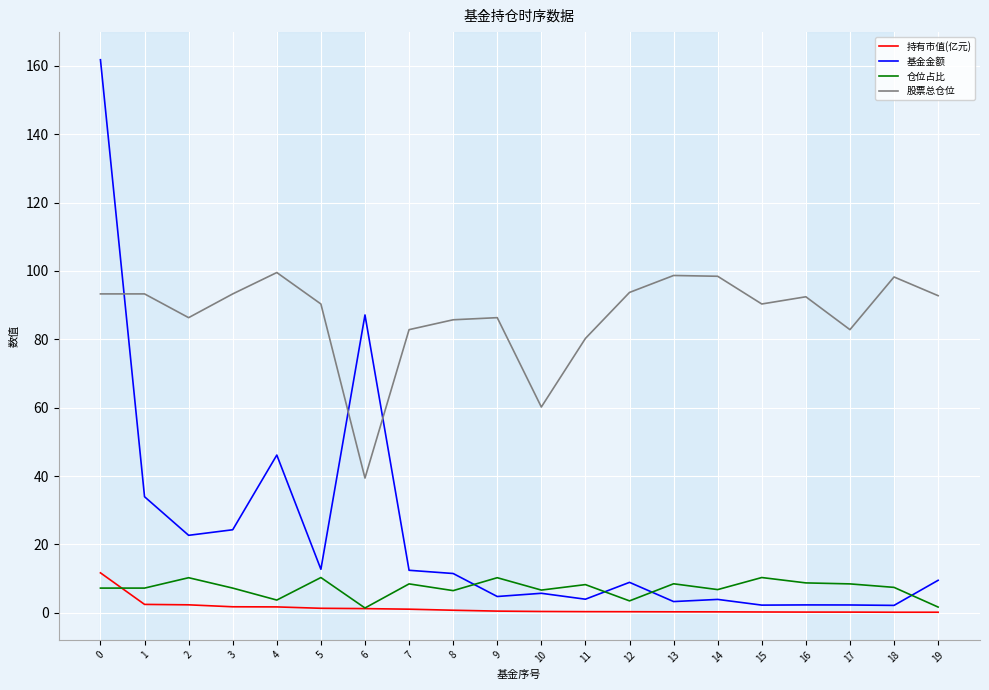

At which label is 基金金额 closest to 81?

6